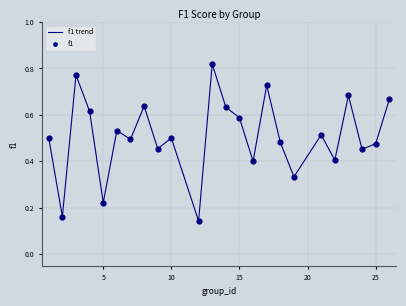

How many lines are shown in the chart?

1